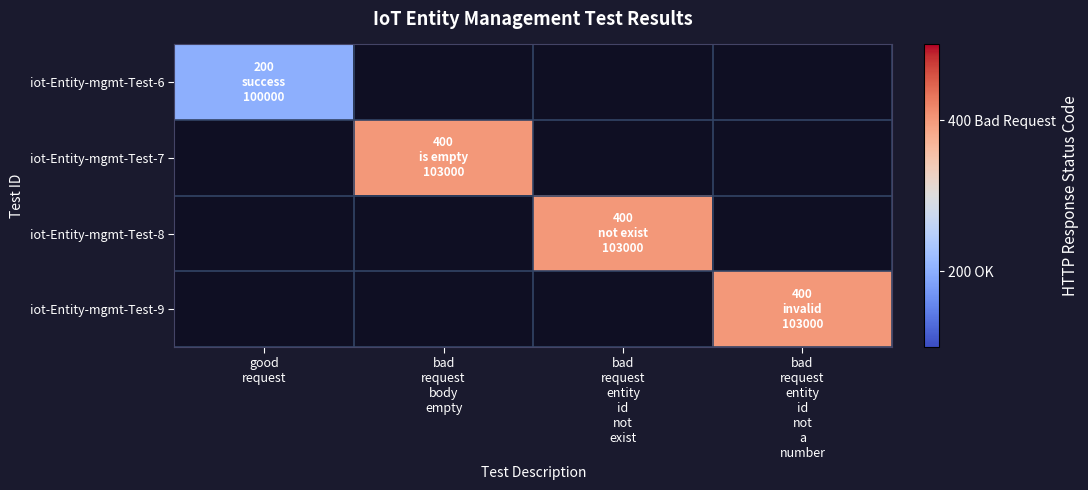

At which label is iot-Entity-mgmt-Test-6 closest to 200?

good request